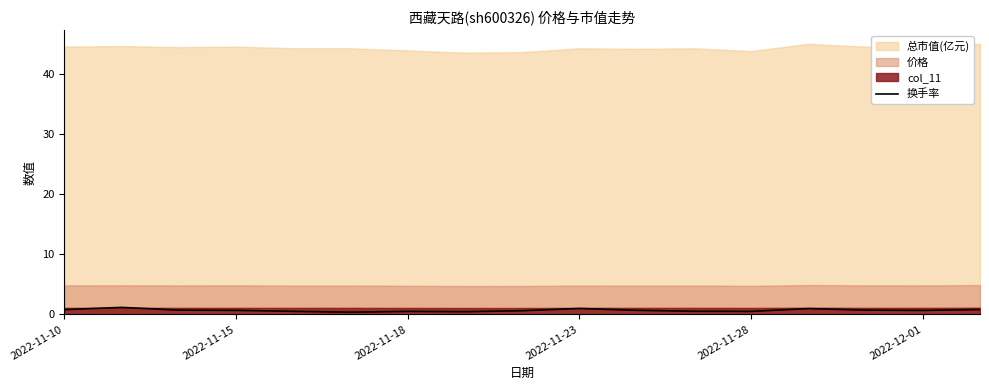

How many lines are shown in the chart?

1